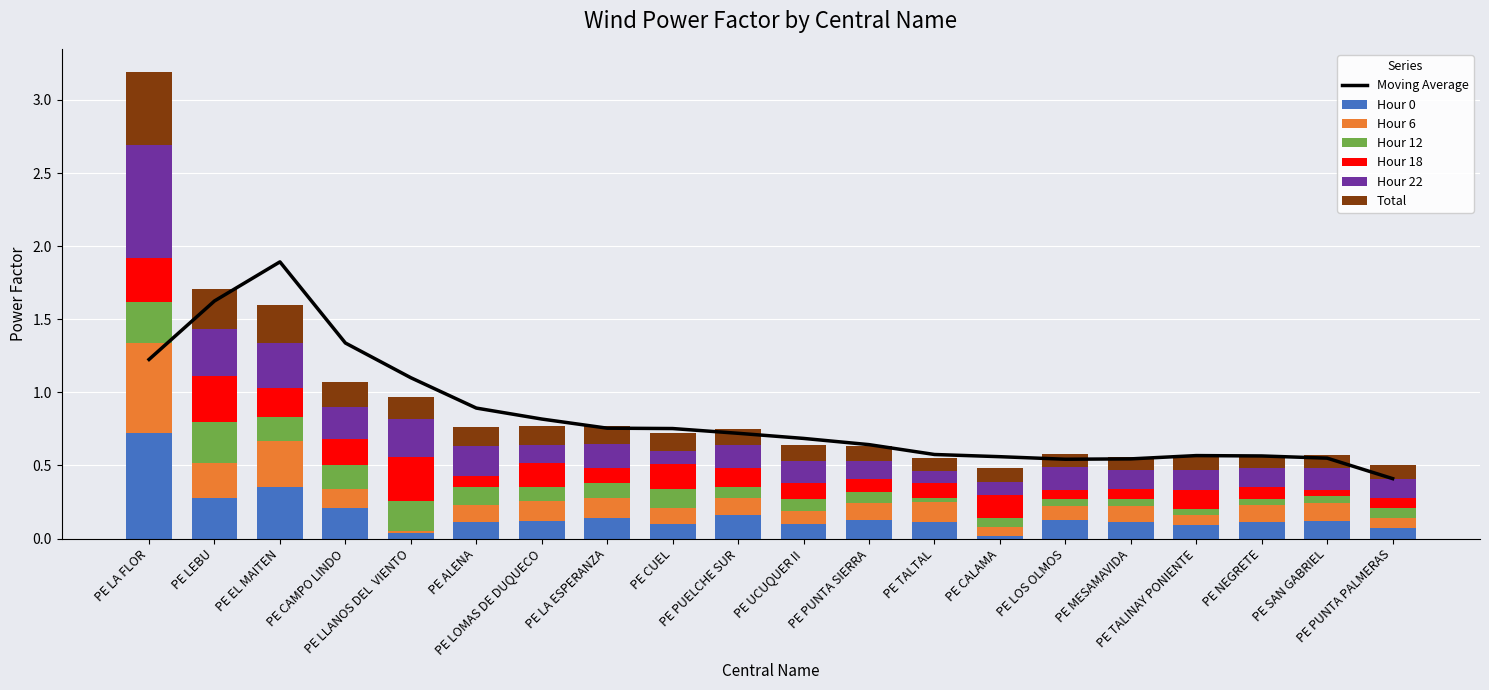

What is the total value across all series at PE TALTAL?

0.6